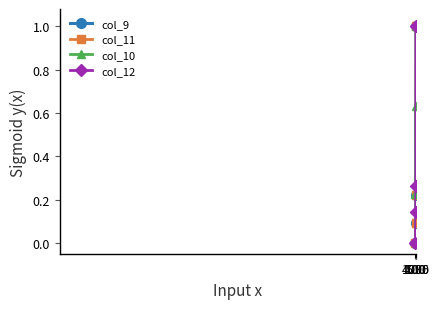

Which series has the largest total across all categories?

col_10